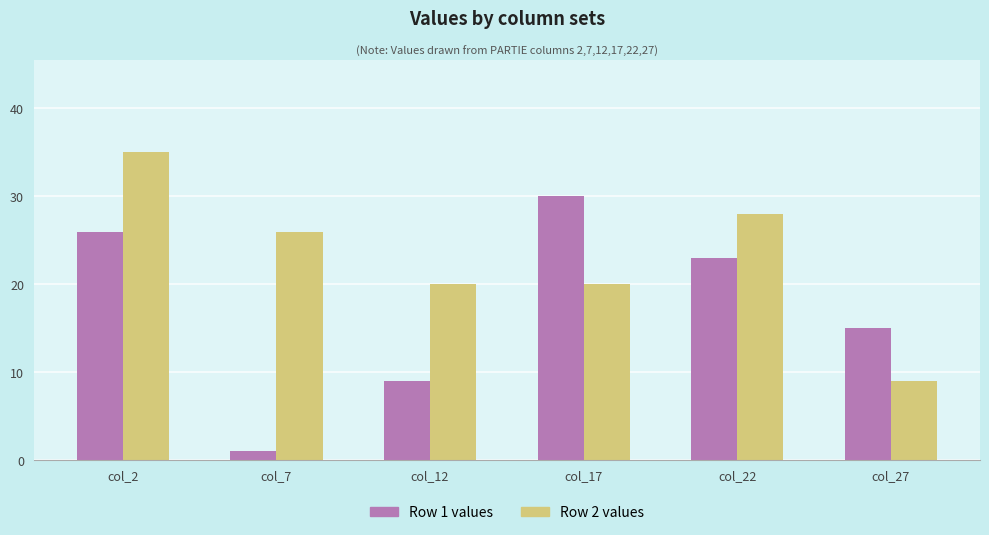

What is the total value across all series at col_7?

27